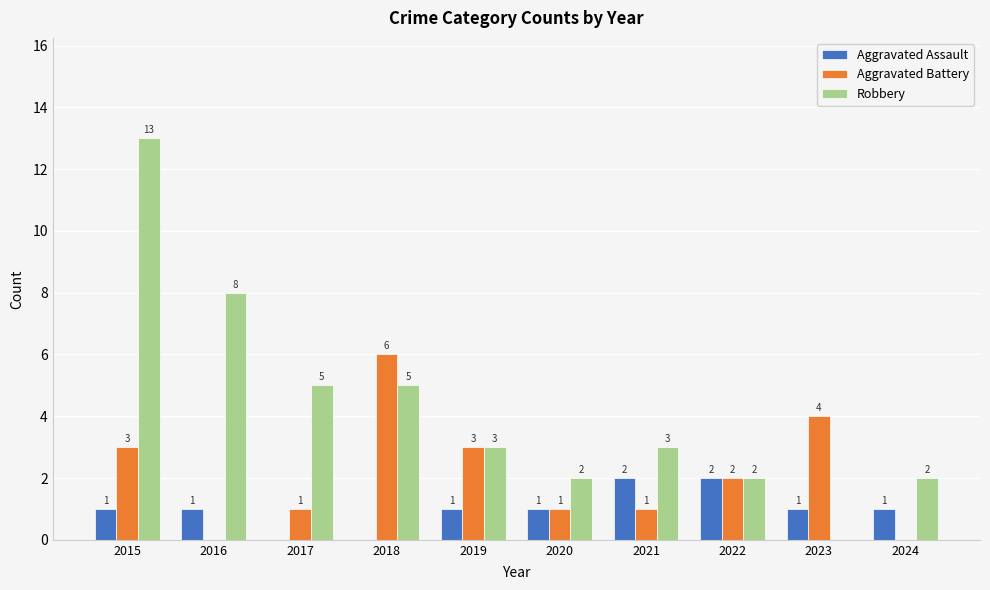

Where does the Aggravated Battery series first go above 2?

2015